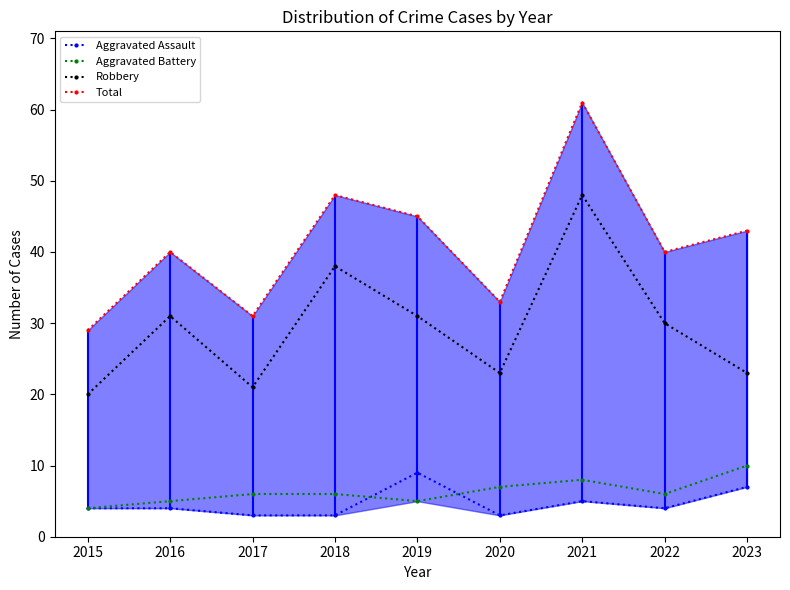

Where does the Aggravated Battery series first go above 6?

2020